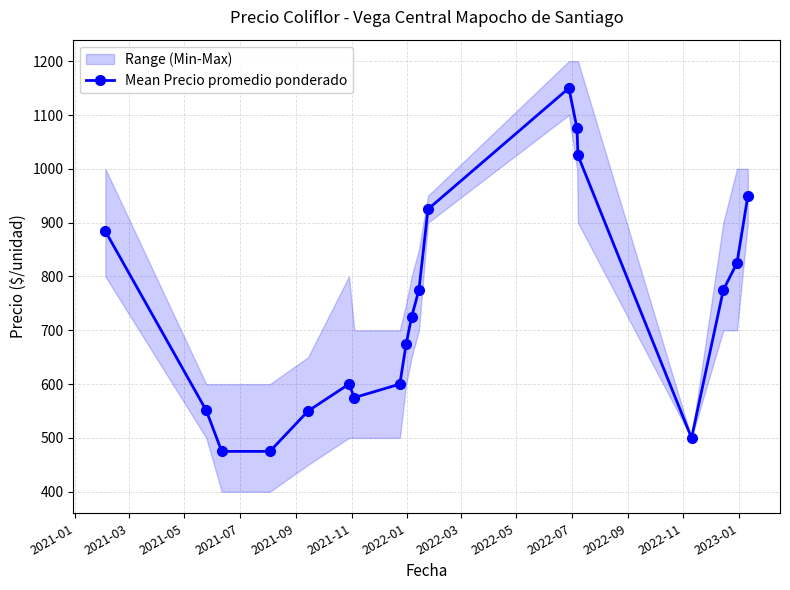

True or false: the data has more than 1 interior local peaks.

True